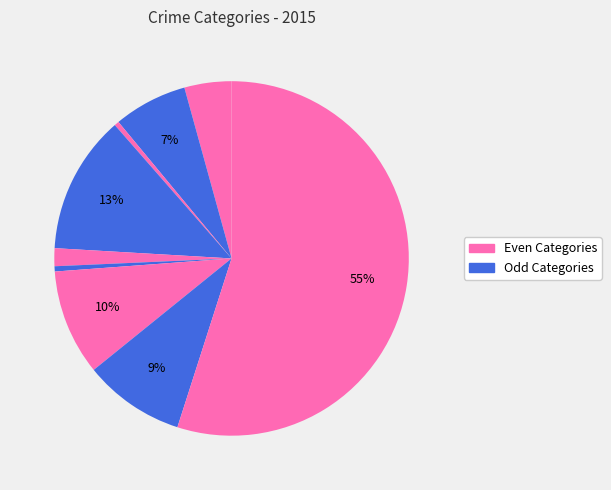

Count the number of slices in the pie.

9